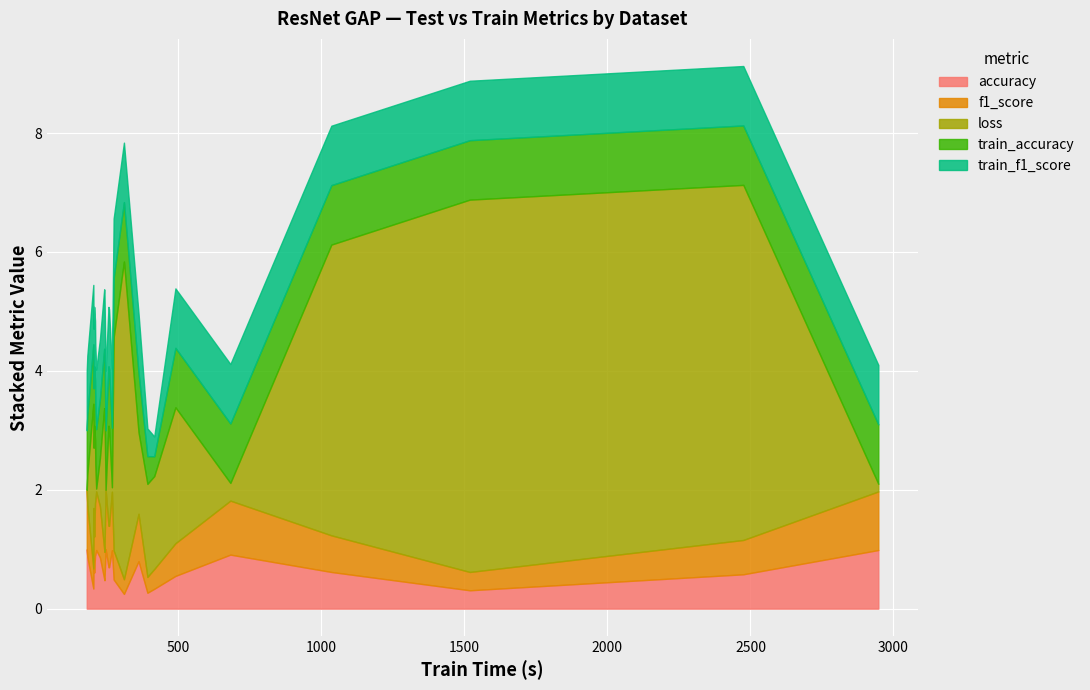

True or false: train_accuracy and train_f1_score intersect in this chart.

False